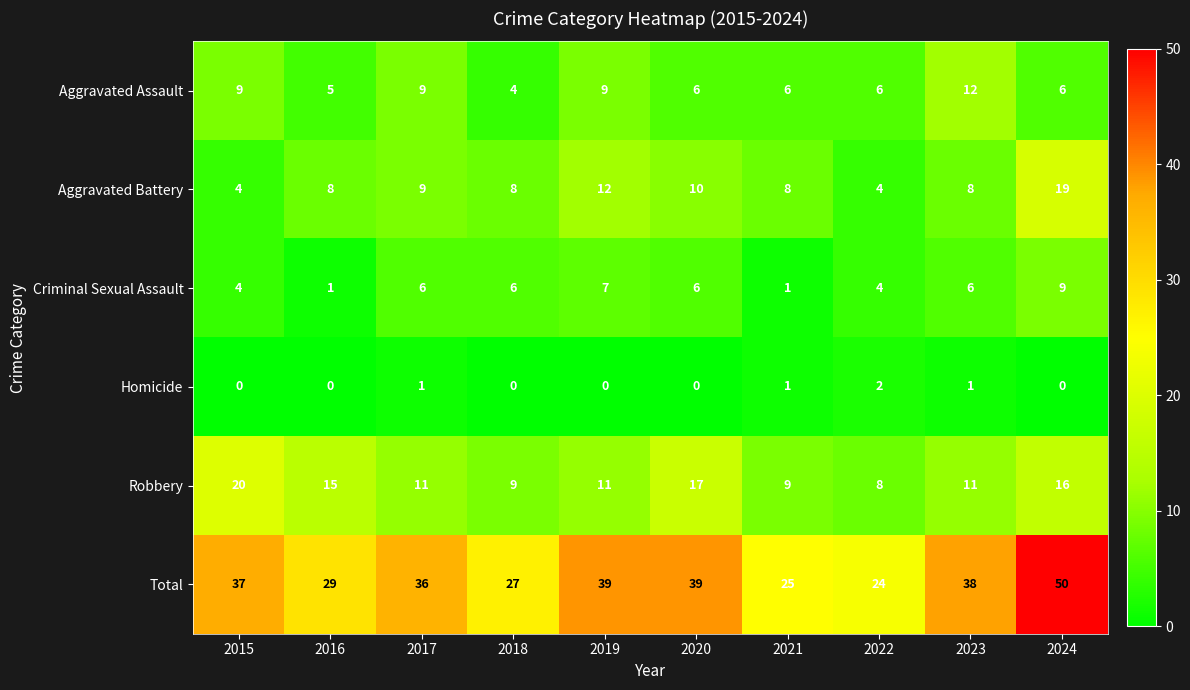

What is the sum of the Total values at 2018 and 2015?

64